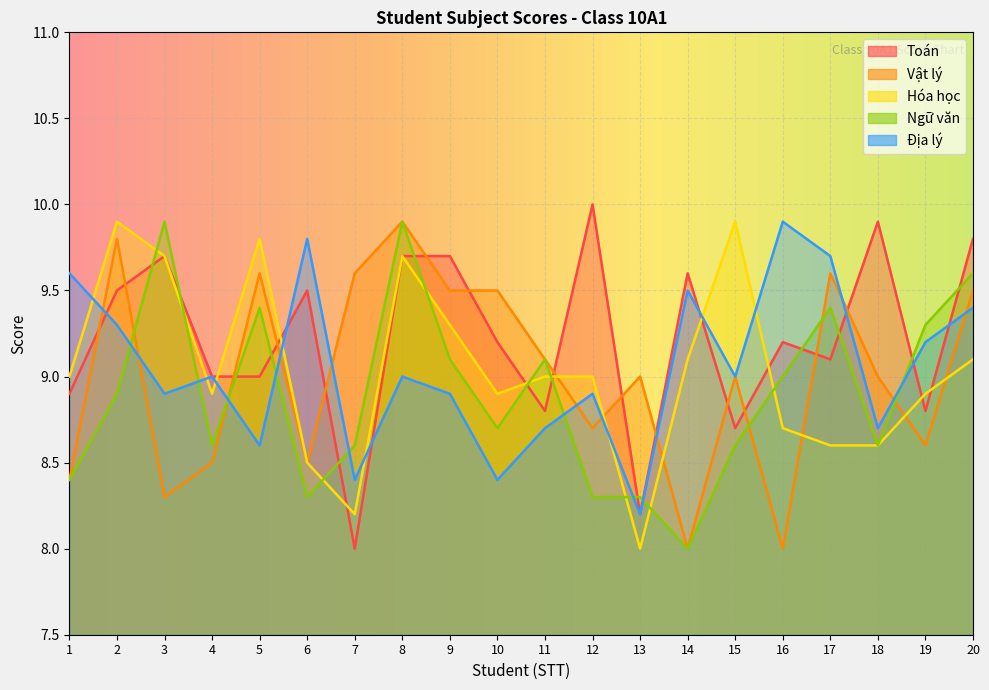

After their last crossing, which series has the higher values: Địa lý or Hóa học?

Địa lý